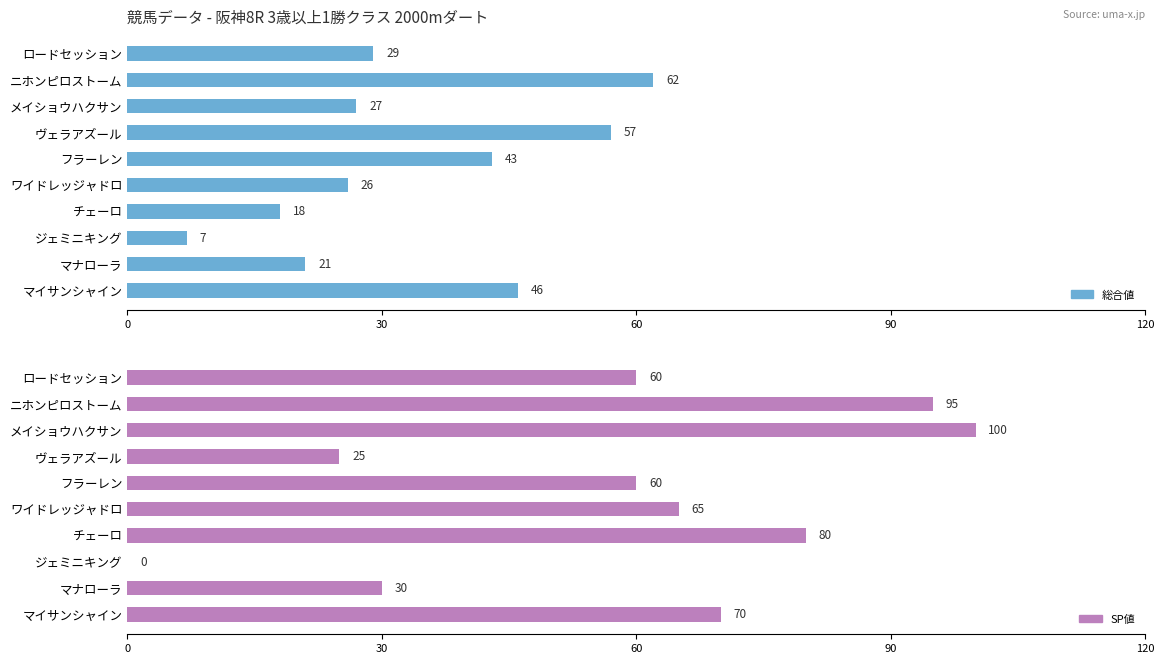

Reading left to right, transcribe all the data shown in this chart.

総合値: 29	62	27	57	43	26	18	7	21	46
SP値: 60	95	100	25	60	65	80	0	30	70